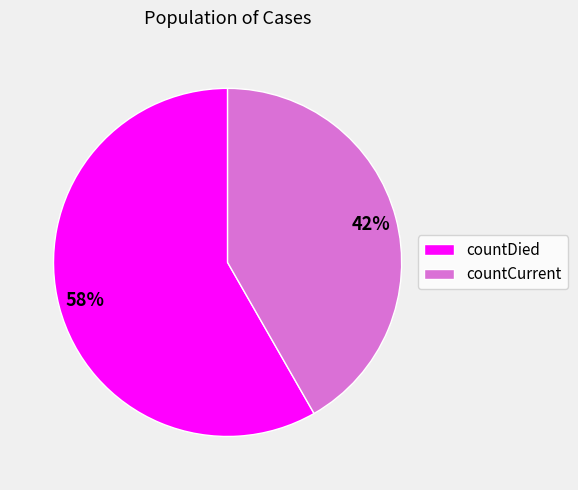

How many slices are in this pie chart?

2